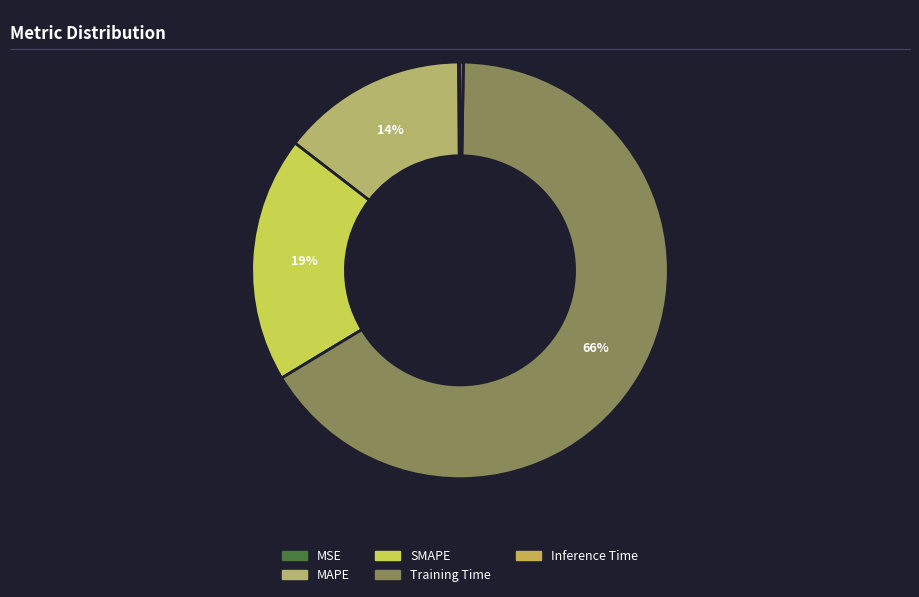

Rank the categories by value from highest to lowest.

Training Time, SMAPE, MAPE, Inference Time, MSE